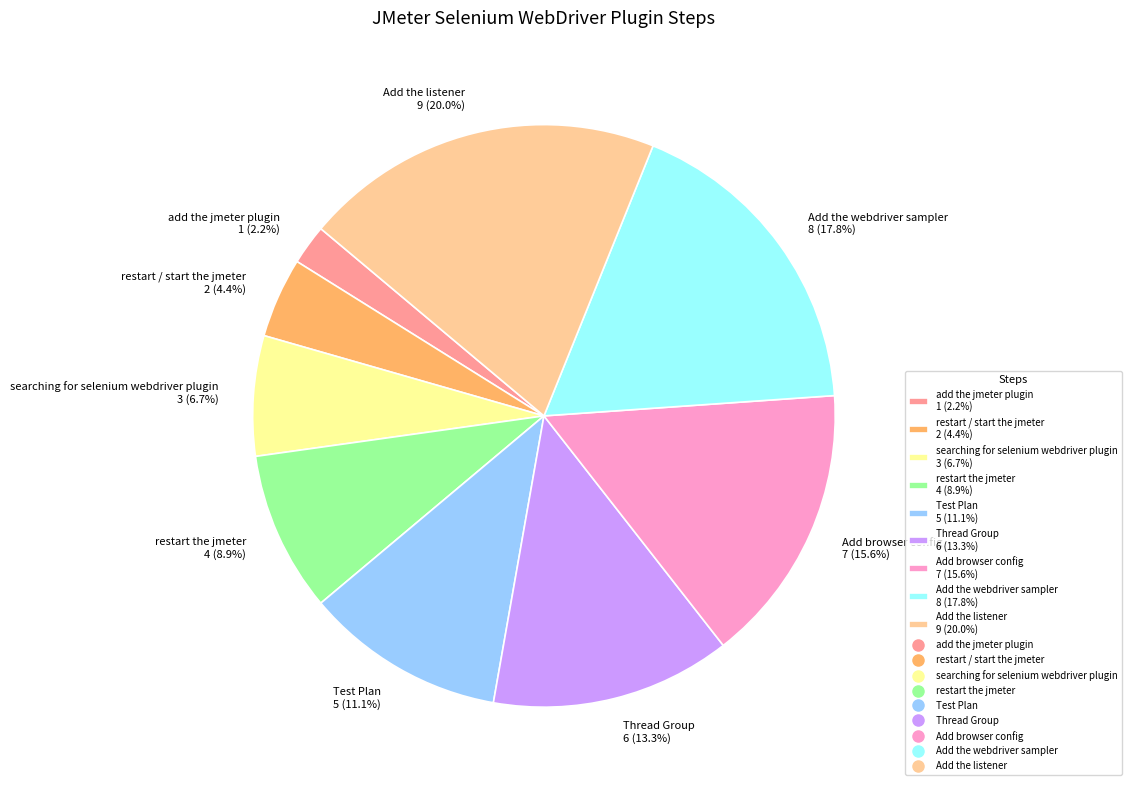

Which slice is the largest?

Add the listener